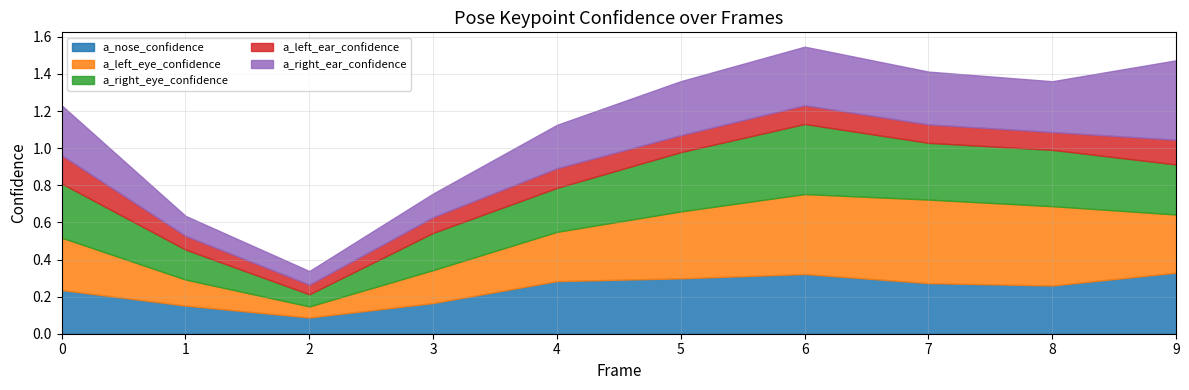

The value of a_nose_confidence at 4 is 0.4. True or false?

False